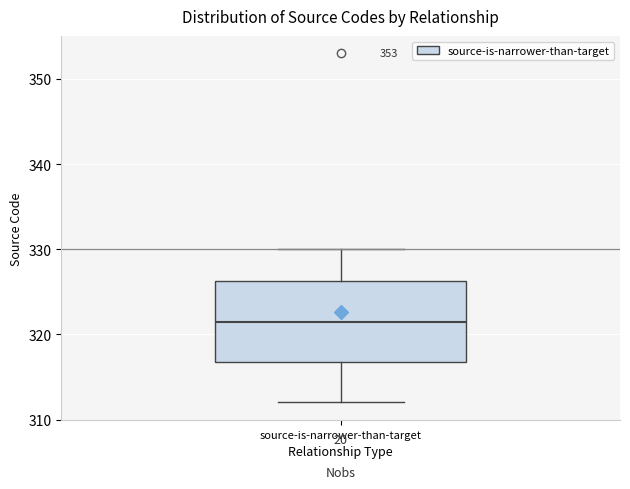

Read this box plot against the y-axis: the position of the median line, the range covered by the box, and the ends of both whiskers. The values are not printed on the chart, so give them approximately, as read against the axis.

median 322, box 317 to 326, whiskers 312 to 330